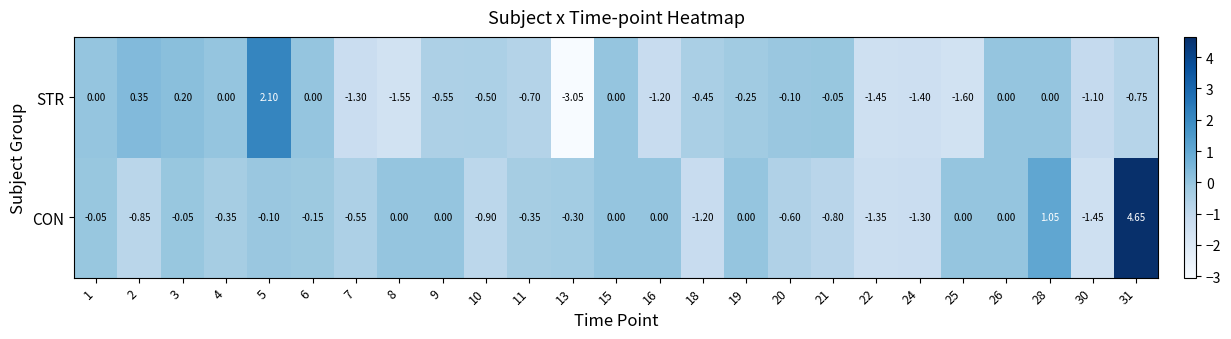

Between 5 and 13, which series saw the biggest shift?

STR